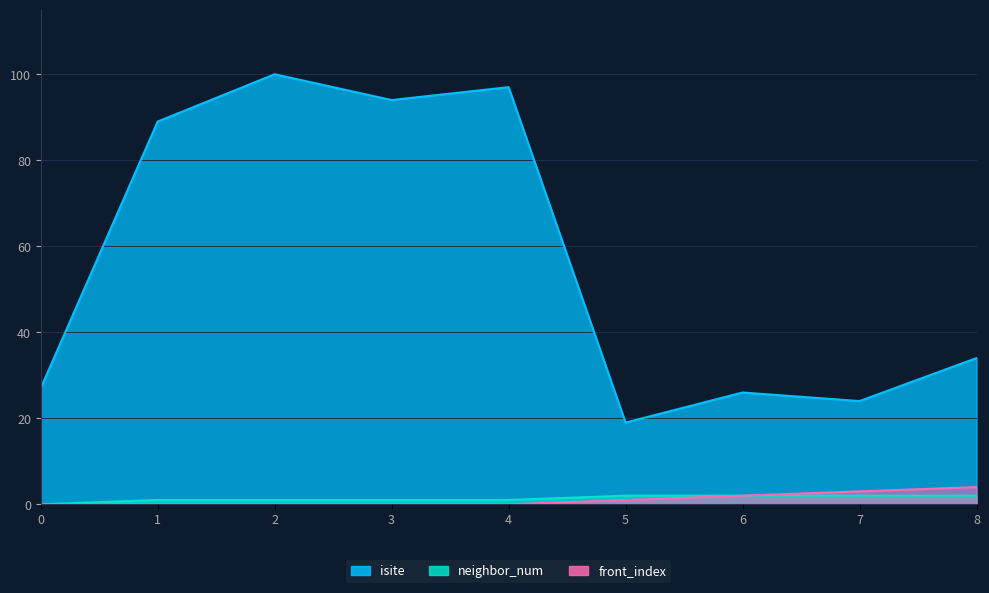

True or false: front_index has a value of 0 at 3.

True